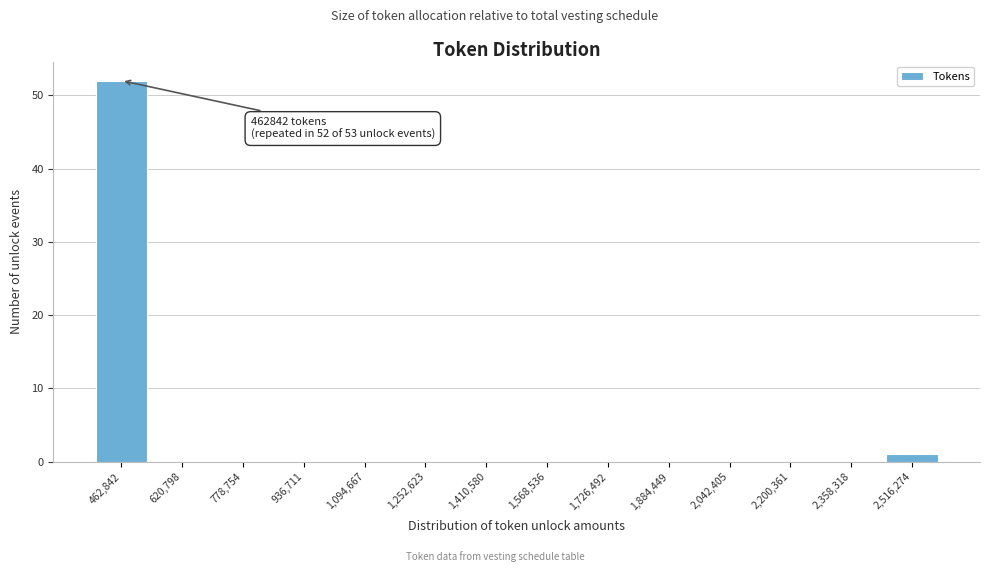

Reading right to left, transcribe all the data shown in this chart.

2,516,274=1	2,358,318=0	2,200,361=0	2,042,405=0	1,884,449=0	1,726,492=0	1,568,536=0	1,410,580=0	1,252,623=0	1,094,667=0	936,711=0	778,754=0	620,798=0	462,842=52